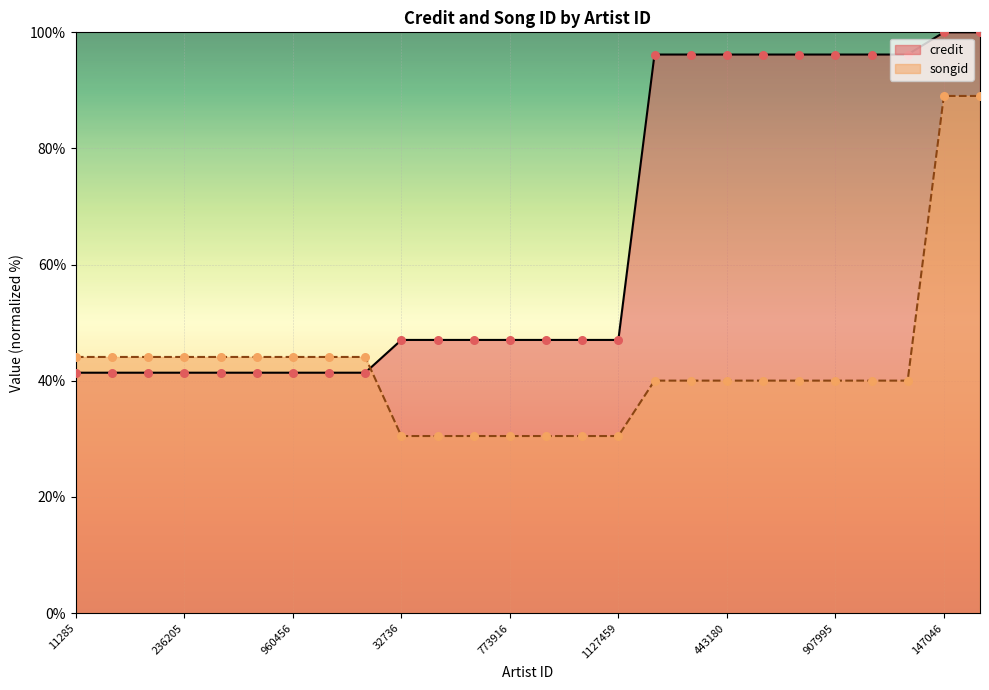

Which series contains the lowest Y value?

songid